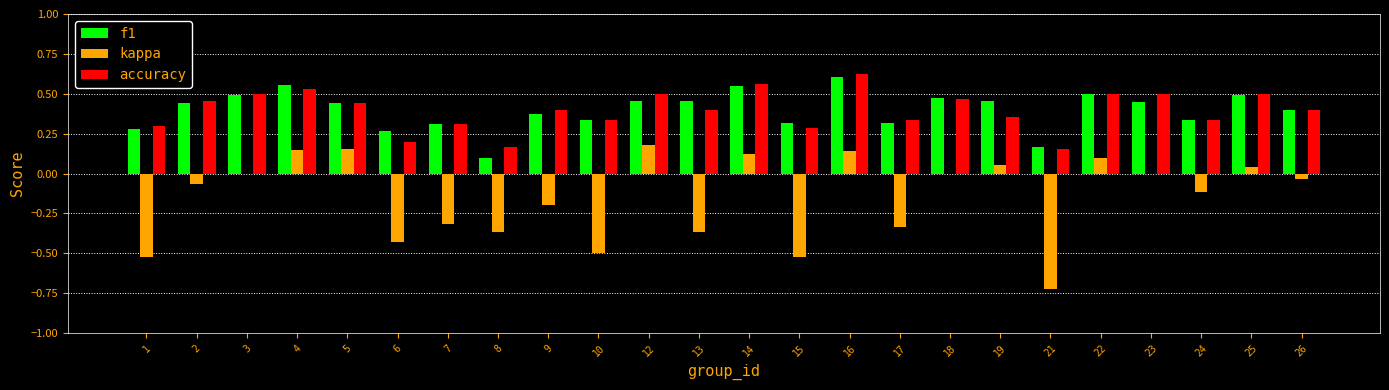

True or false: accuracy has a value of 0.1 at 15.

False